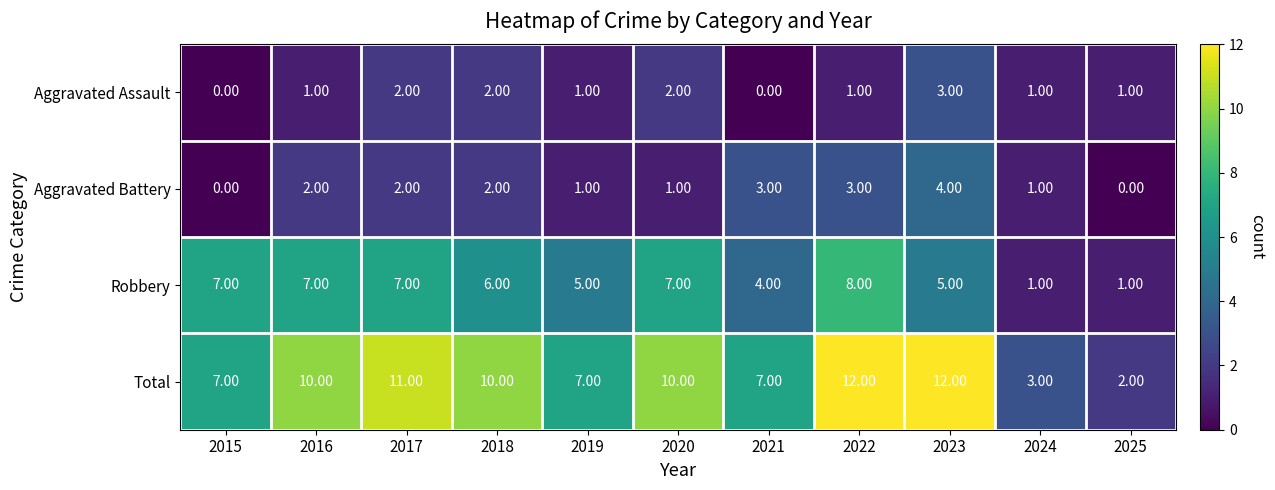

Count the number of data series in this chart.

4